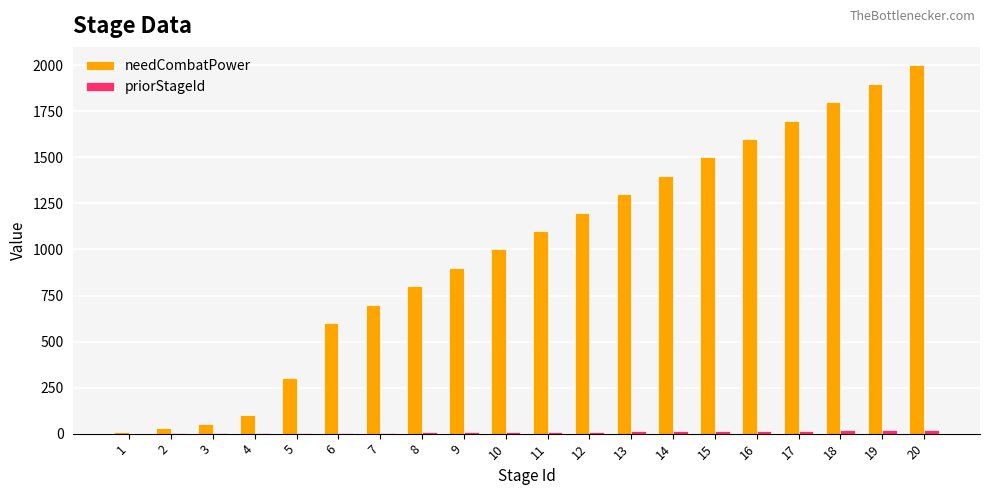

Which series has the largest total across all categories?

needCombatPower